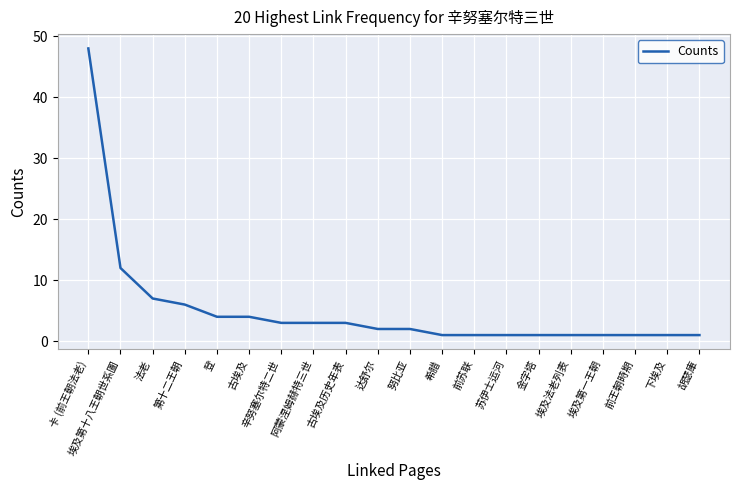

What is the difference between the maximum and minimum values?

47